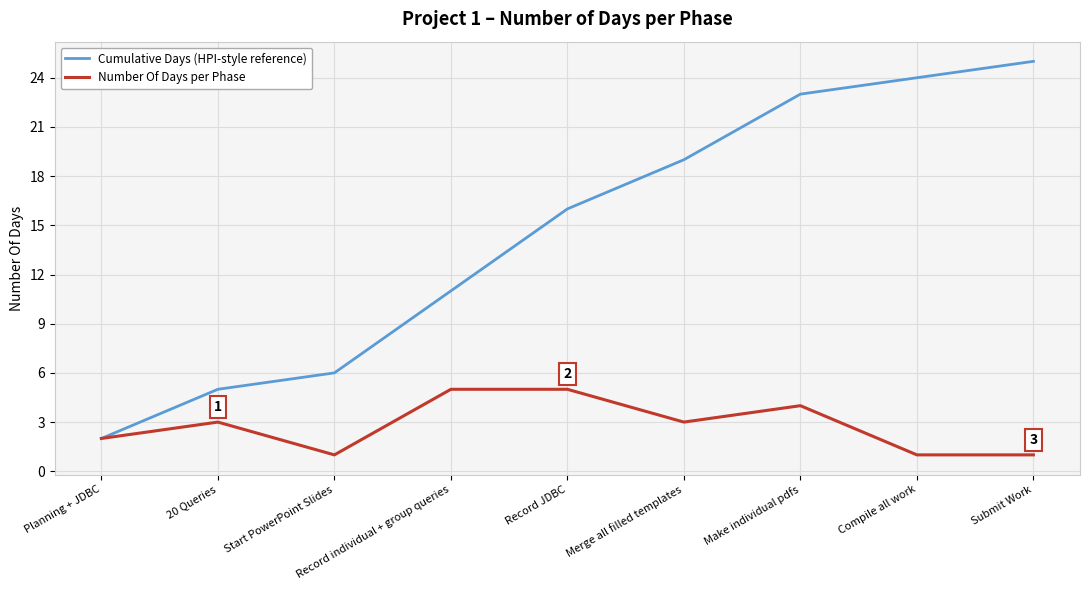

What is the approximate value of Cumulative Days (HPI-style reference) at Submit Work?

25